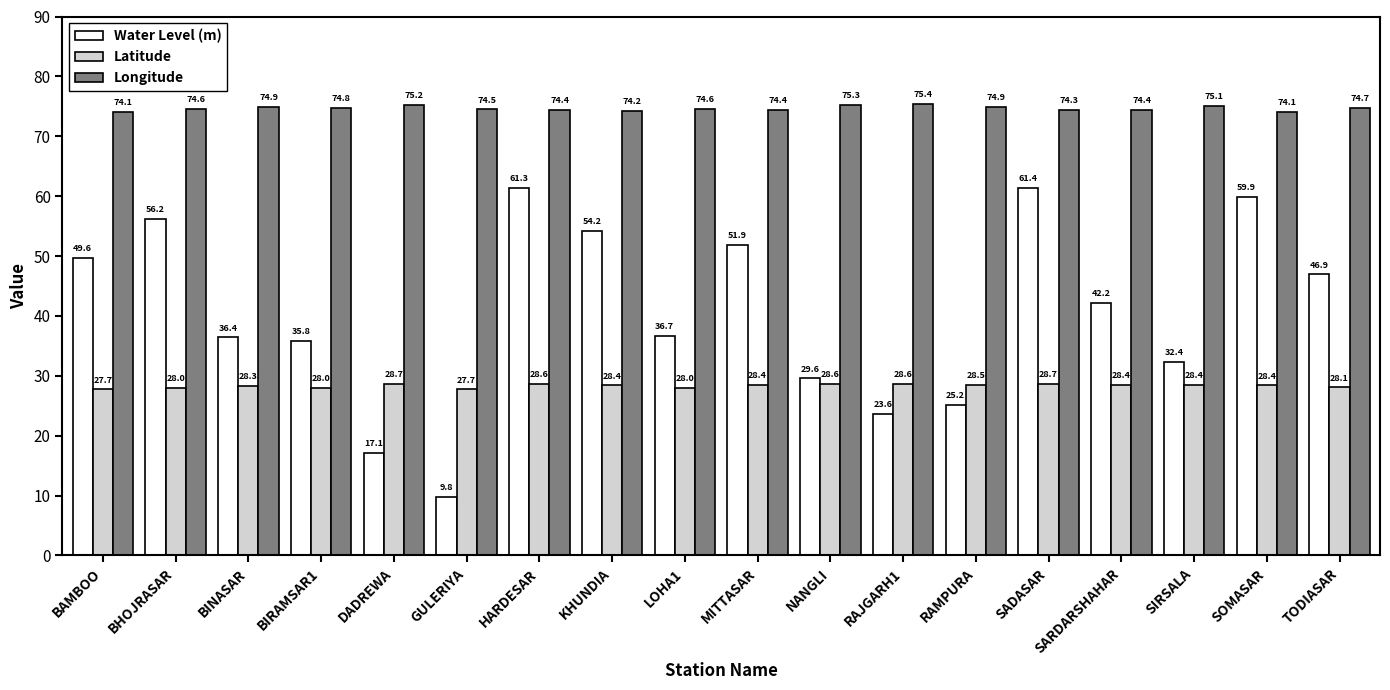

What is the sum of all Longitude values?

1344.0